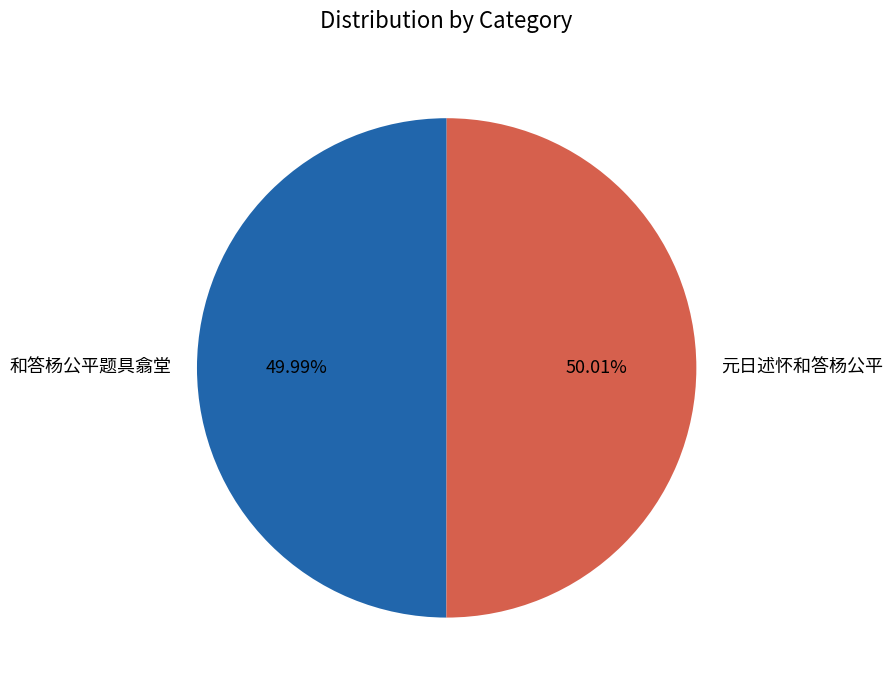

Count the number of slices in the pie.

2